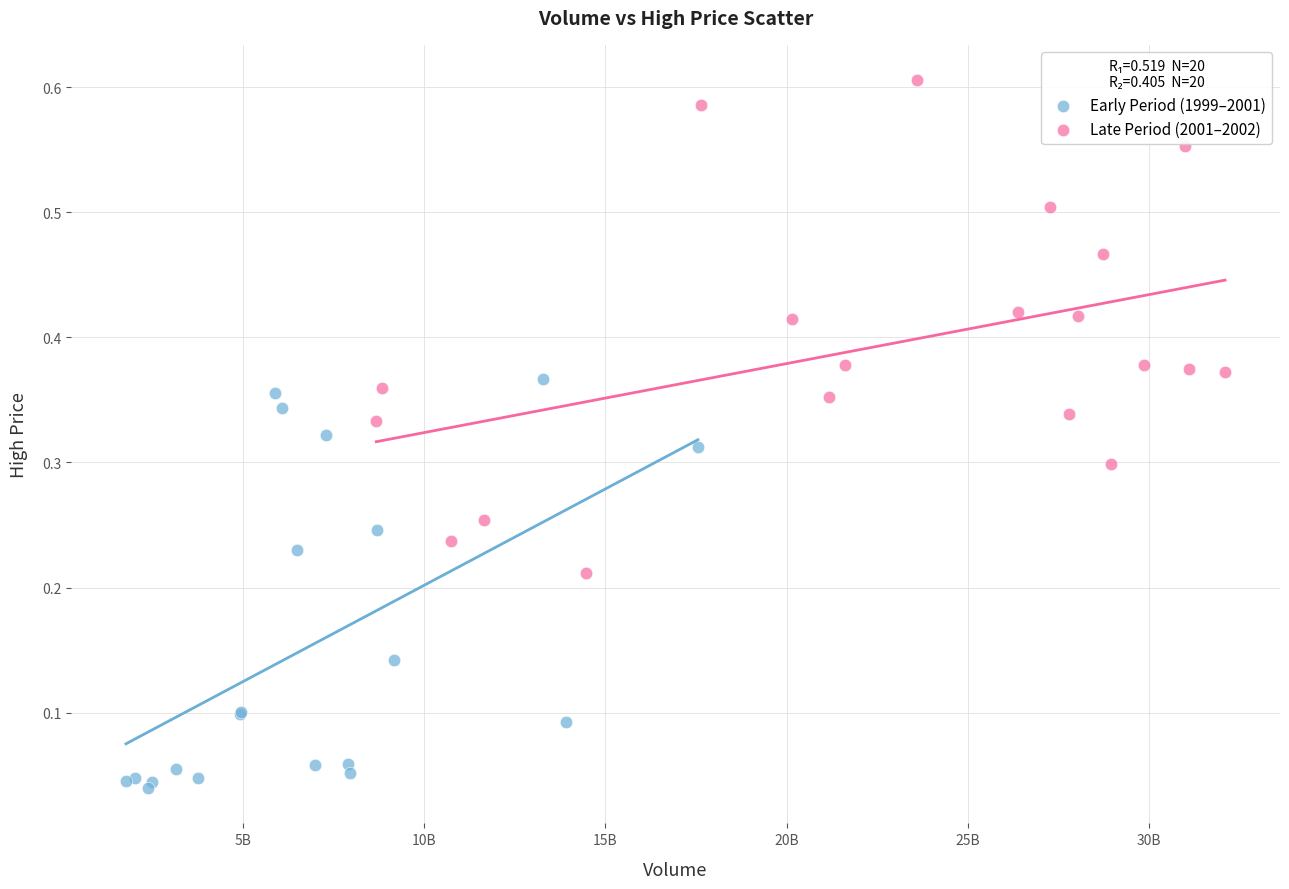

Which series contains the highest Y value?

Late Period (2001–2002)